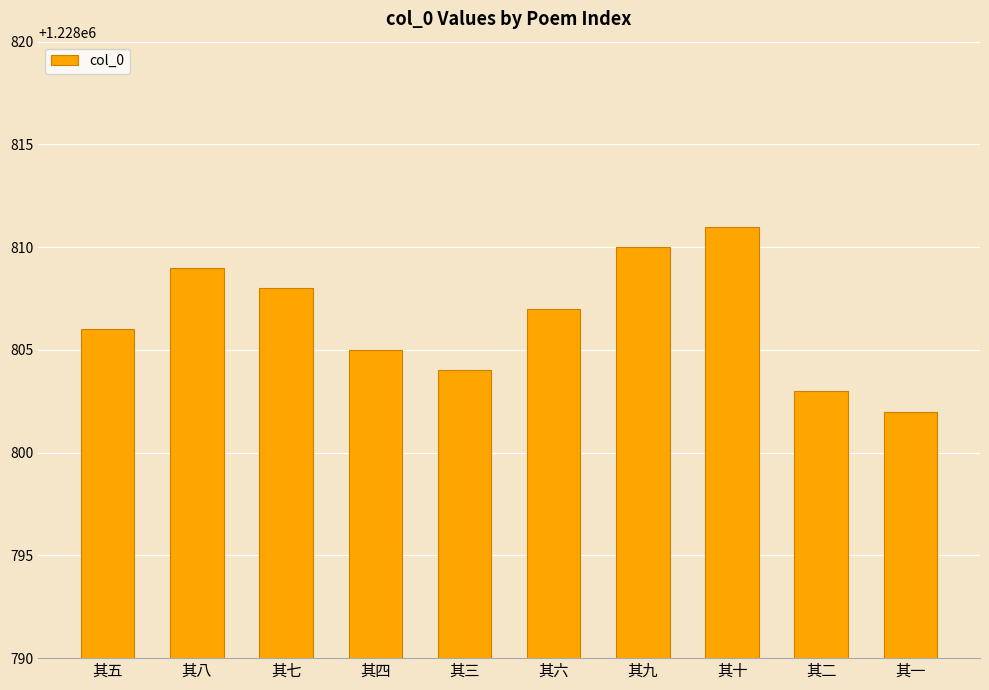

List the labels in order of value, smallest first.

其一, 其二, 其三, 其四, 其五, 其六, 其七, 其八, 其九, 其十